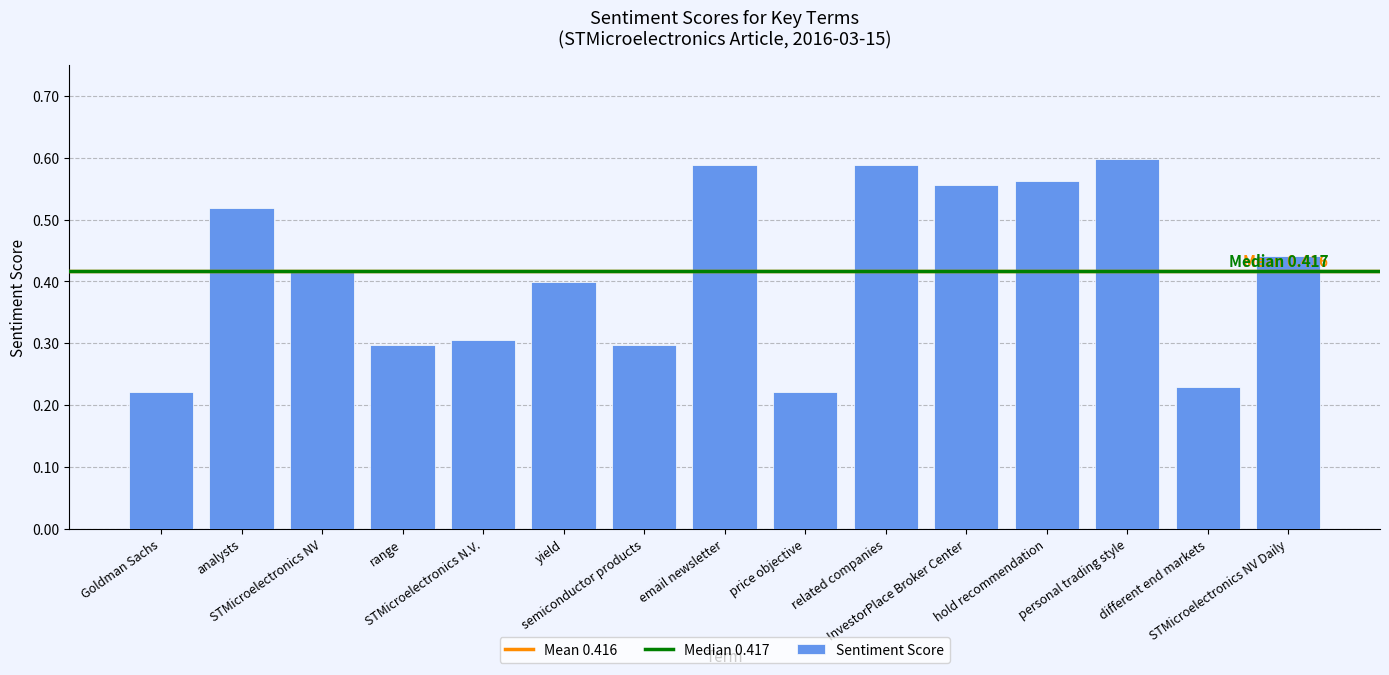

What is the change in value from yield to related companies?

+0.2